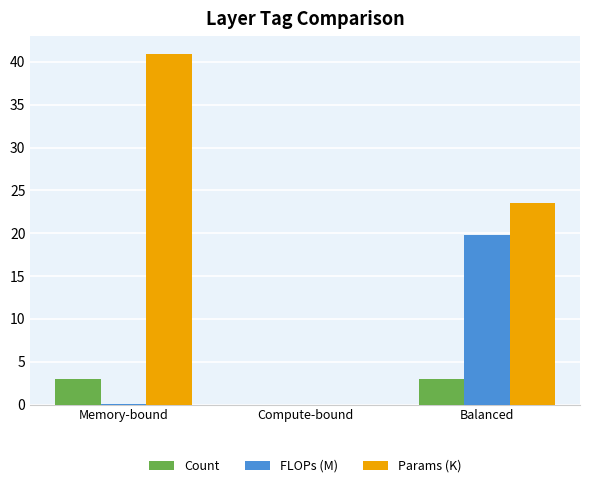

What is the total value across all series at Memory-bound?

44.1